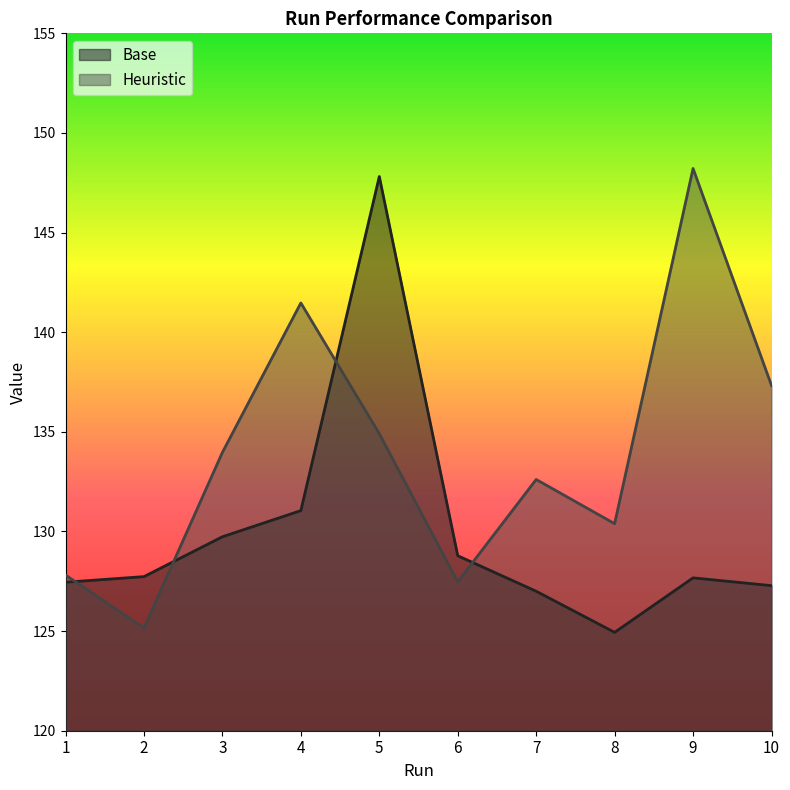

List the series in order of their peak value, lowest first.

Base, Heuristic